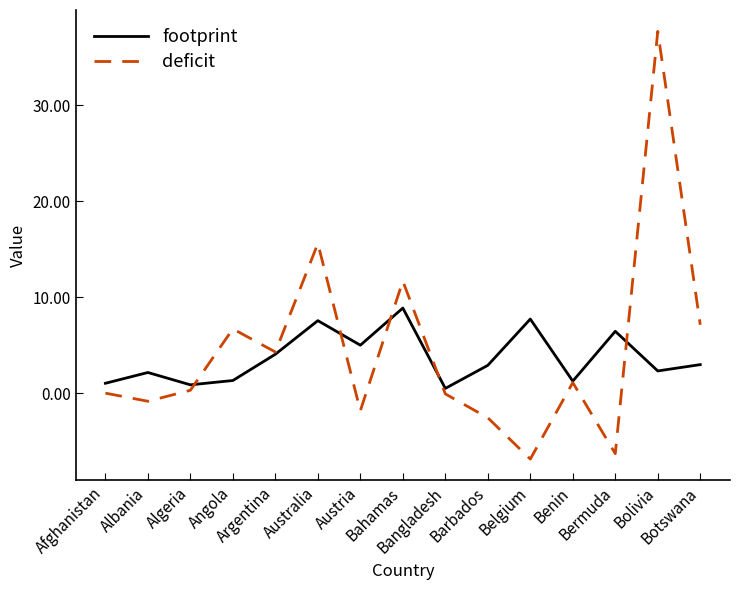

Which series has the widest spread of values?

deficit